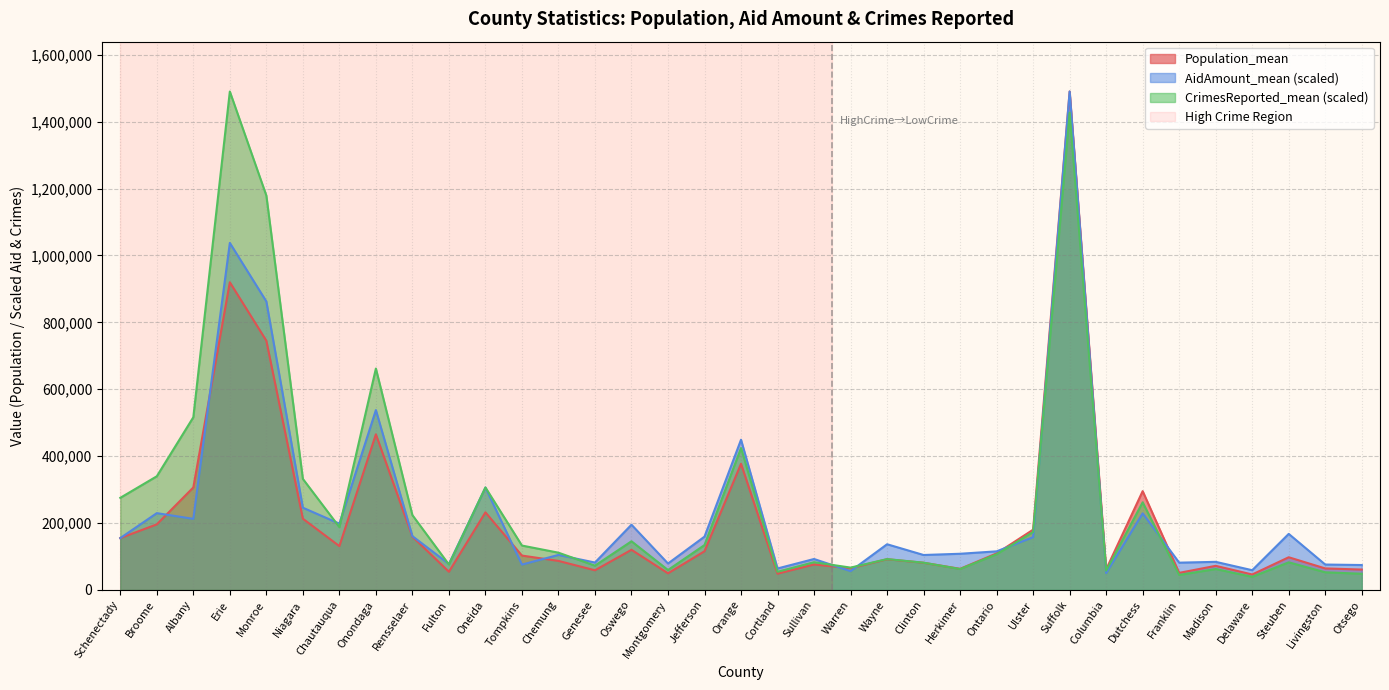

List the labels in order of AidAmount_mean value, smallest first.

Columbia, Warren, Delaware, Cortland, Otsego, Tompkins, Livingston, Fulton, Montgomery, Franklin, Genesee, Madison, Sullivan, Clinton, Chemung, Herkimer, Ontario, Wayne, Schenectady, Ulster, Jefferson, Rensselaer, Steuben, Oswego, Chautauqua, Albany, Dutchess, Broome, Niagara, Oneida, Orange, Onondaga, Monroe, Erie, Suffolk